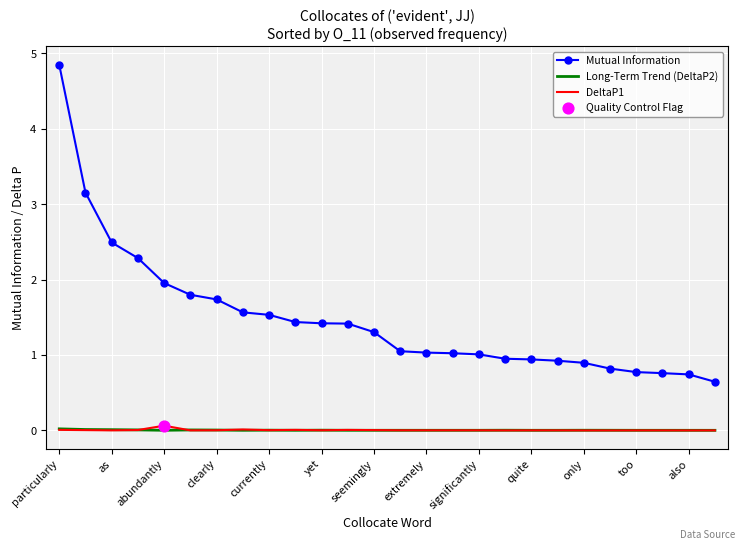

True or false: Mutual Information and Long-Term Trend (DeltaP2) cross at least once.

False